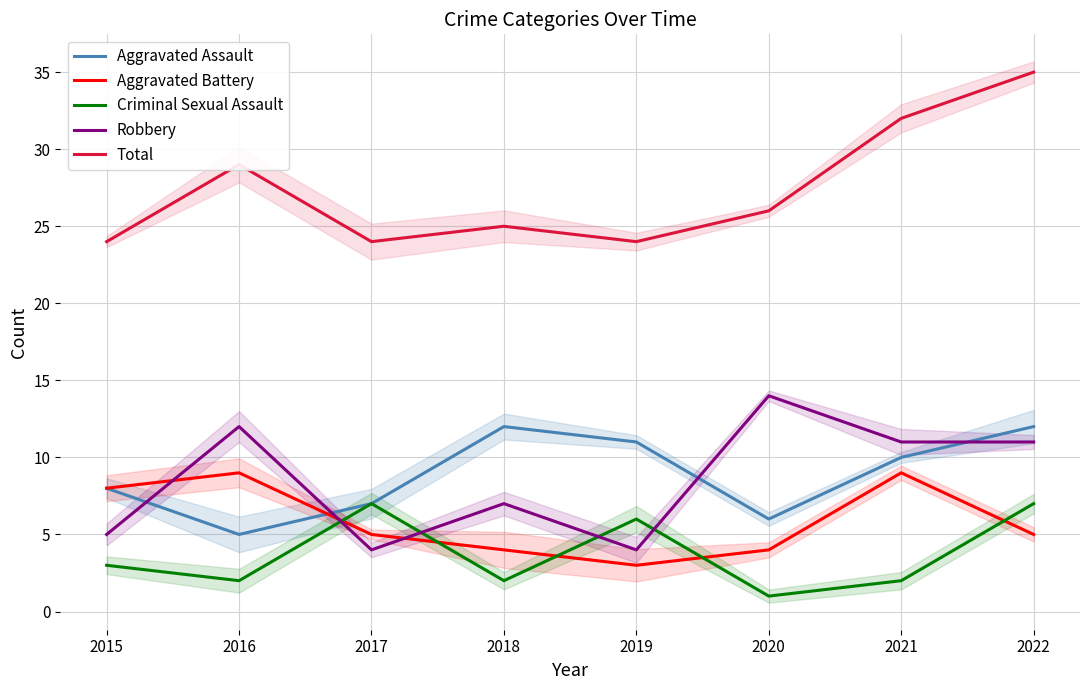

Where is the first local minimum for Robbery?

2017